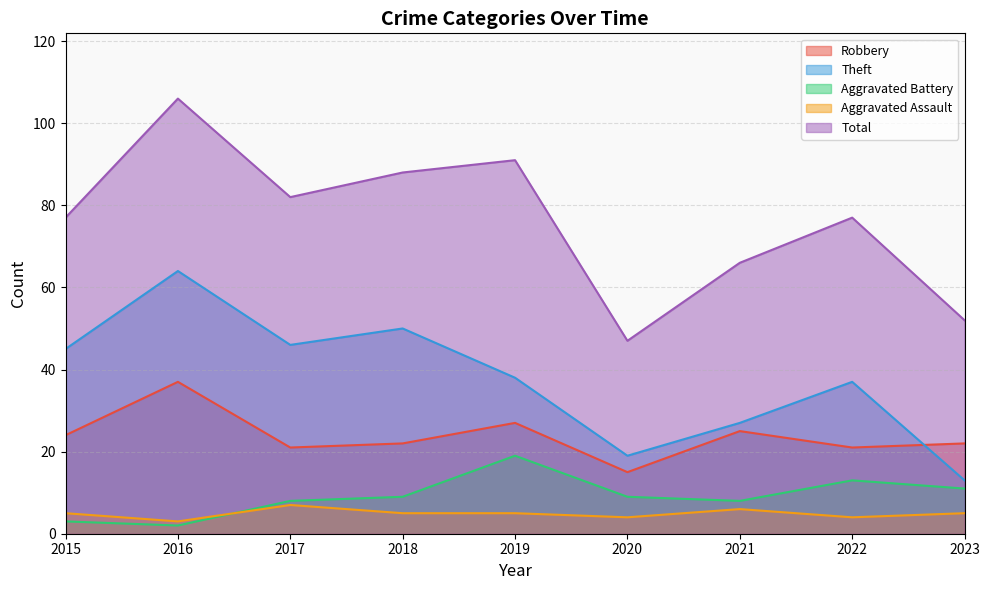

How many lines are shown in the chart?

5